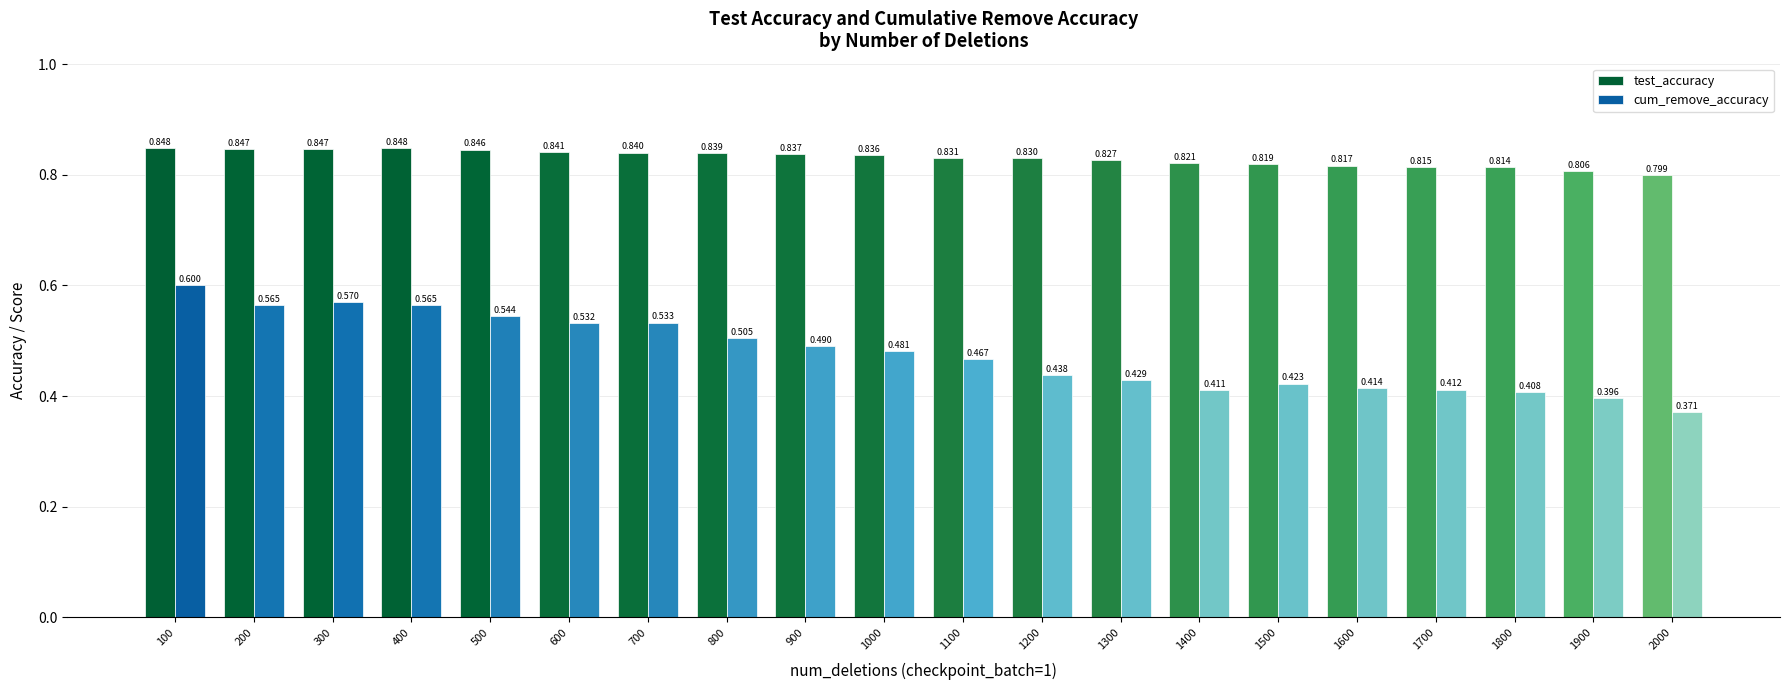

True or false: test_accuracy has a value of 0.5 at 1700.

False